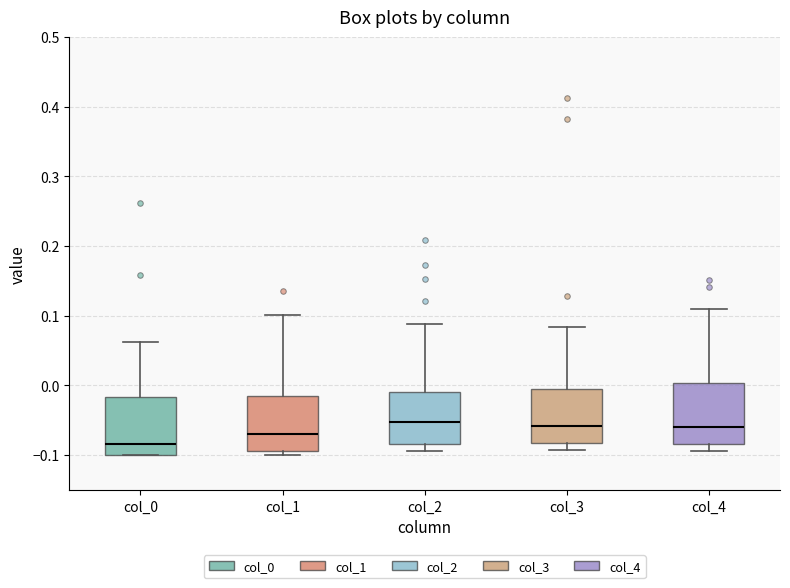

Reading left to right, transcribe this box plot: for each box, give where its median line is, the range the box spans, and where its two whiskers end, as read against the y-axis. The values are not printed on the chart, so give them approximately, as read against the axis.

col_0: median -0.08, box -0.10 to -0.02, whiskers -0.10 to 0.06
col_1: median -0.07, box -0.09 to -0.01, whiskers -0.10 to 0.10
col_2: median -0.05, box -0.08 to -0.01, whiskers -0.09 to 0.09
col_3: median -0.06, box -0.08 to 0.00, whiskers -0.09 to 0.08
col_4: median -0.06, box -0.08 to 0.00, whiskers -0.09 to 0.11